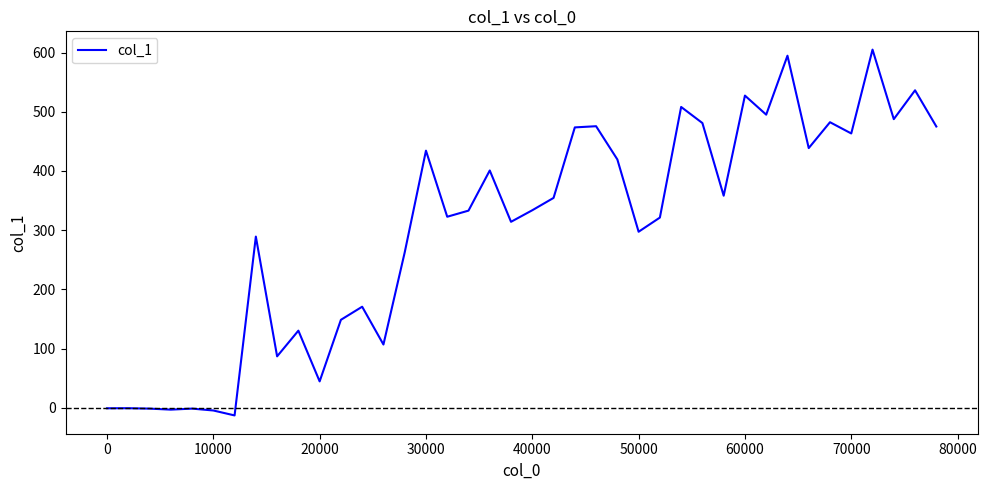

How many values are below 333?

19